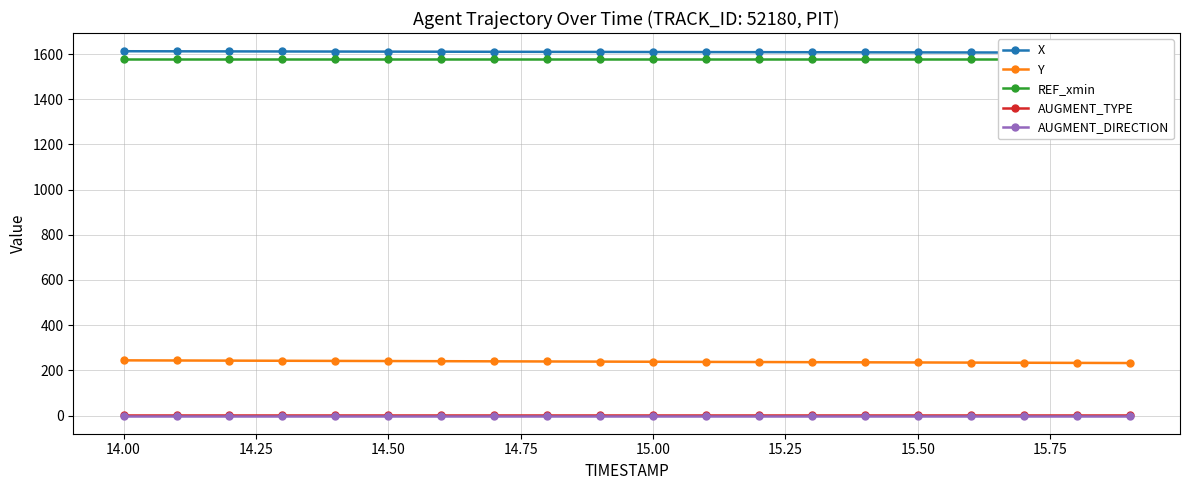

True or false: AUGMENT_DIRECTION and Y cross at least once.

False